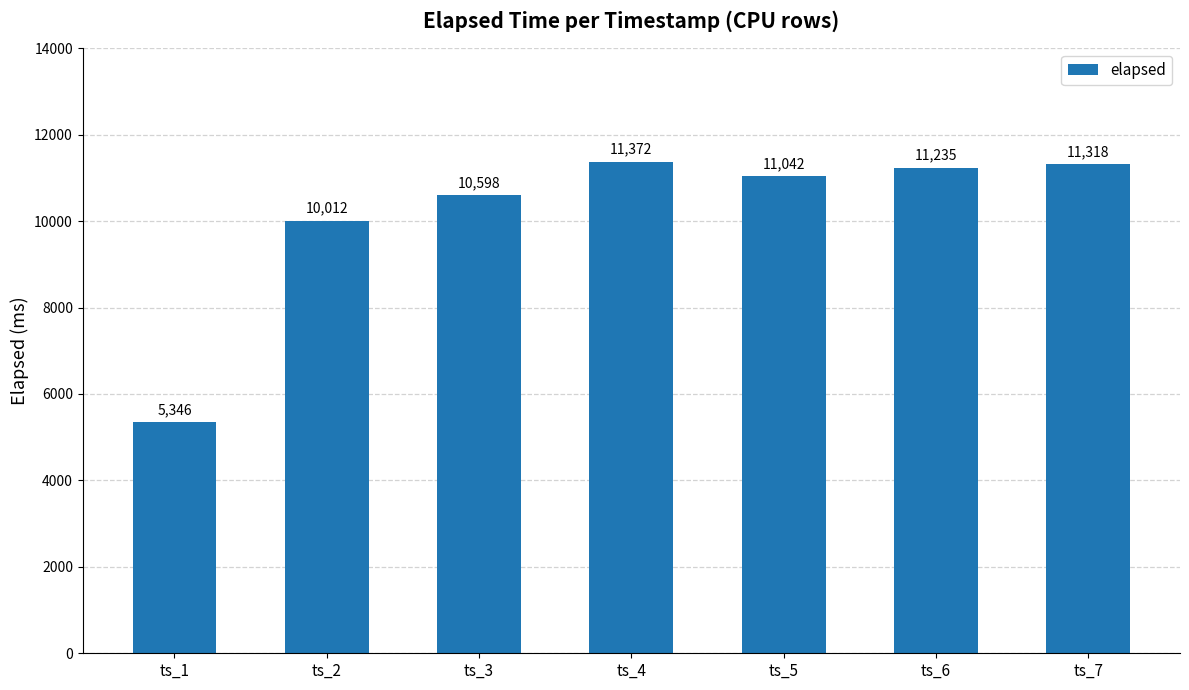

Reading right to left, transcribe all the data shown in this chart.

ts_7=11318	ts_6=11235	ts_5=11042	ts_4=11372	ts_3=10598	ts_2=10012	ts_1=5346